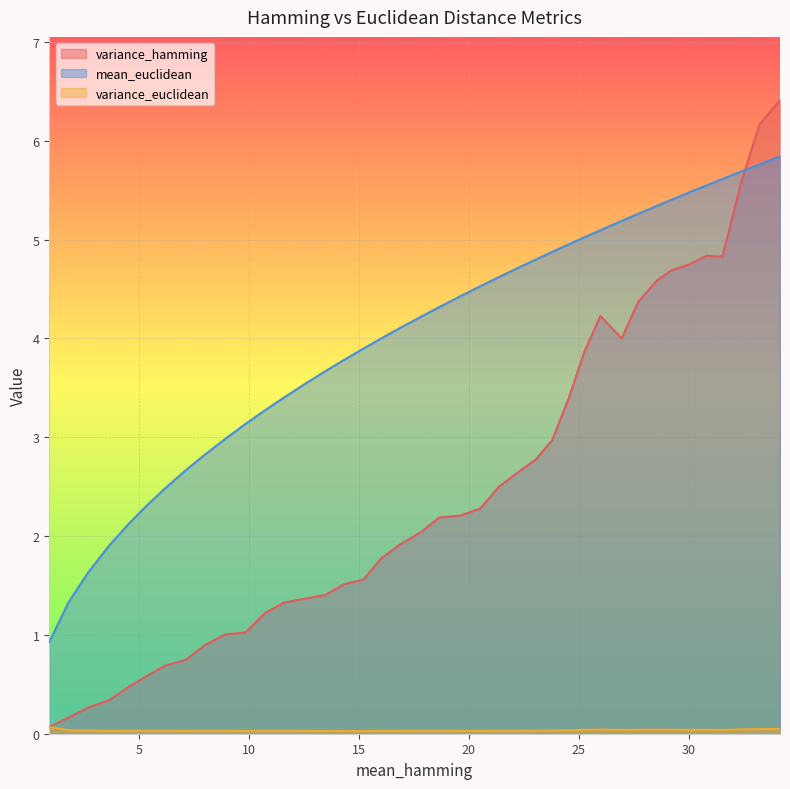

The value of variance_euclidean at 12.572 is 0.0. True or false?

False